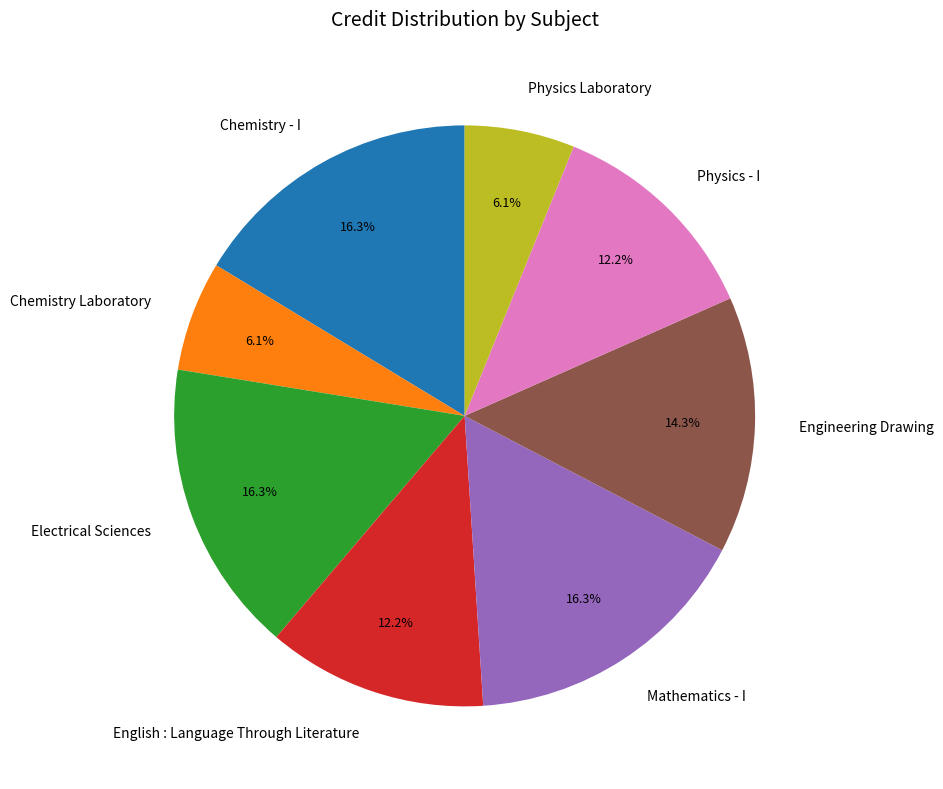

Is there a majority slice in this chart?

No